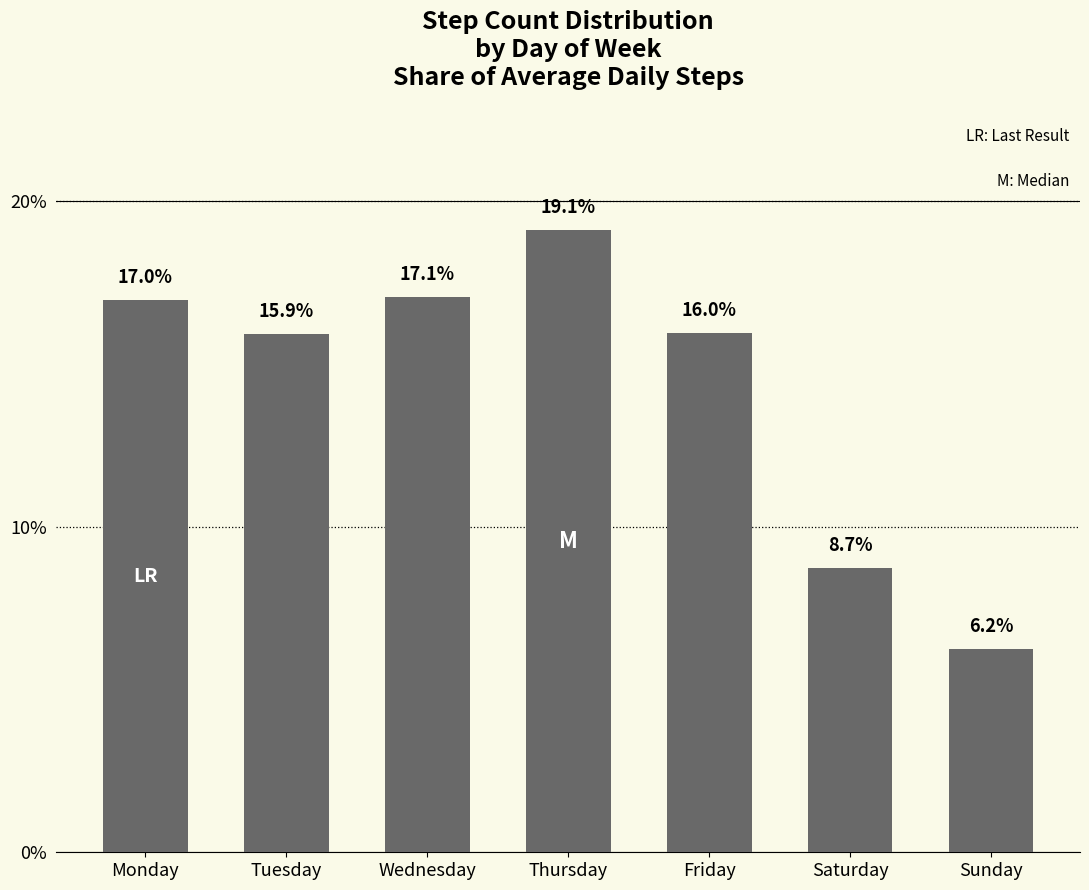

Which label corresponds to the largest value in the chart?

Thursday